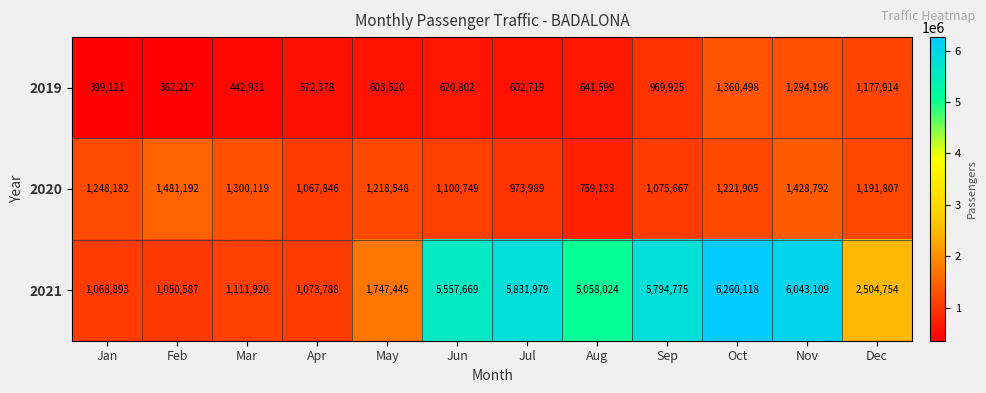

Which series has the widest spread of values?

2021